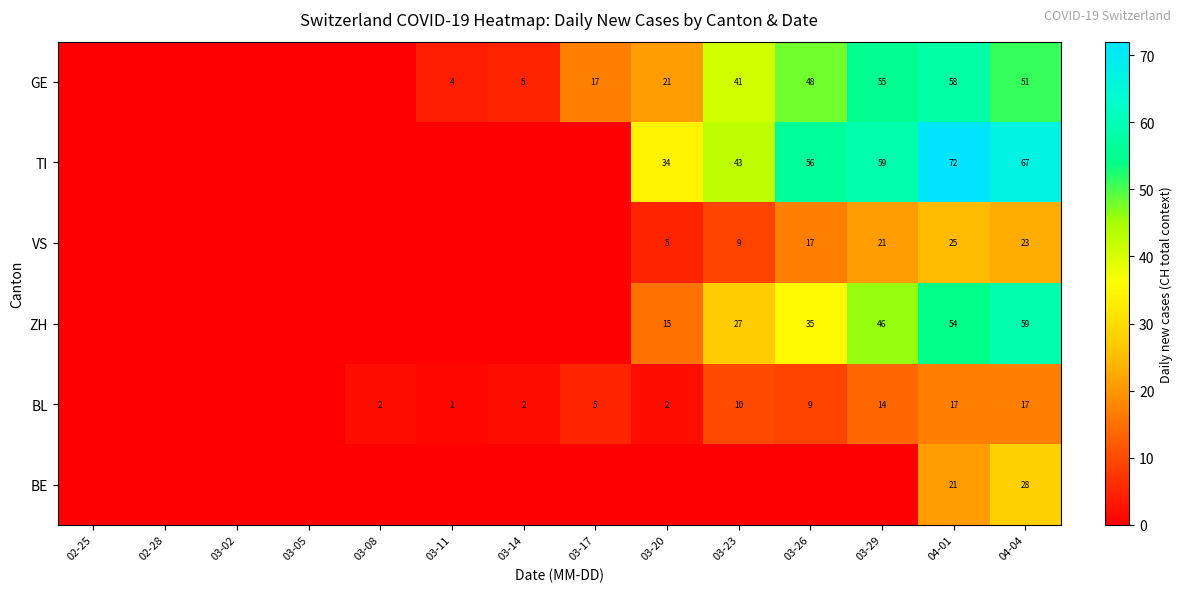

True or false: TI has a value of 67 at 04-04.

True